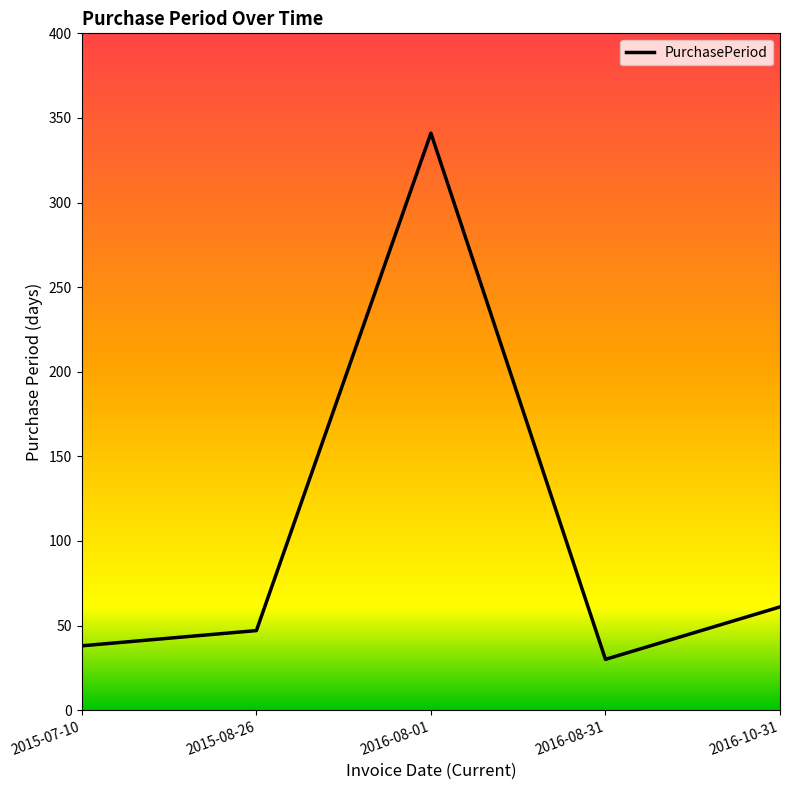

Reading left to right, extract all data points from this chart.

2015-07-10=38	2015-08-26=47	2016-08-01=341	2016-08-31=30	2016-10-31=61